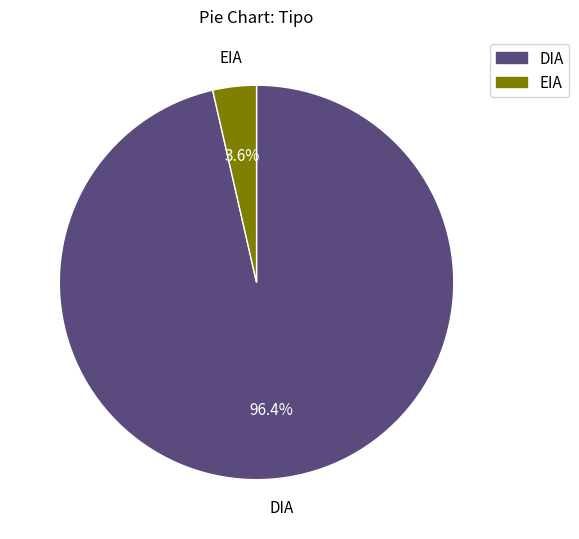

Combined, what portion of the pie is EIA and DIA?

100.0%